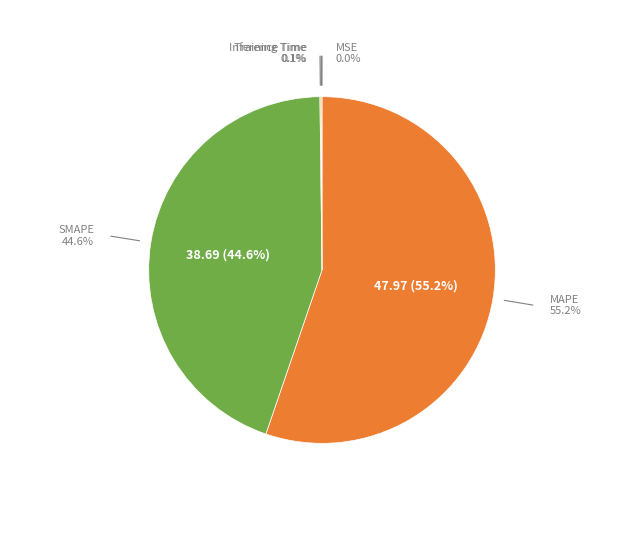

Do Inference Time and MSE together represent more than half of the pie?

No